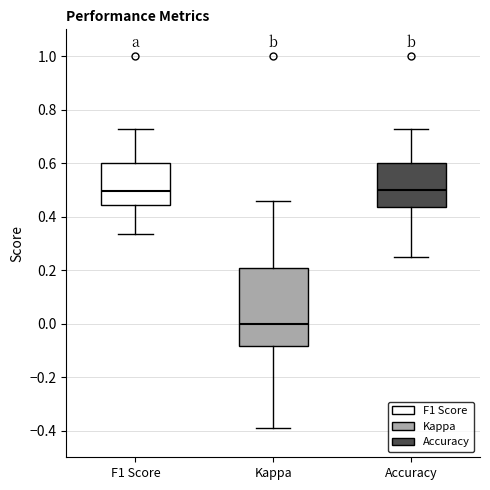

Reading left to right, transcribe this box plot: for each box, give where its median line is, the range the box spans, and where its two whiskers end, as read against the y-axis. The values are not printed on the chart, so give them approximately, as read against the axis.

F1 Score: median 0.50, box 0.44 to 0.60, whiskers 0.34 to 0.72
Kappa: median 0.00, box -0.08 to 0.20, whiskers -0.38 to 0.46
Accuracy: median 0.50, box 0.44 to 0.60, whiskers 0.26 to 0.72